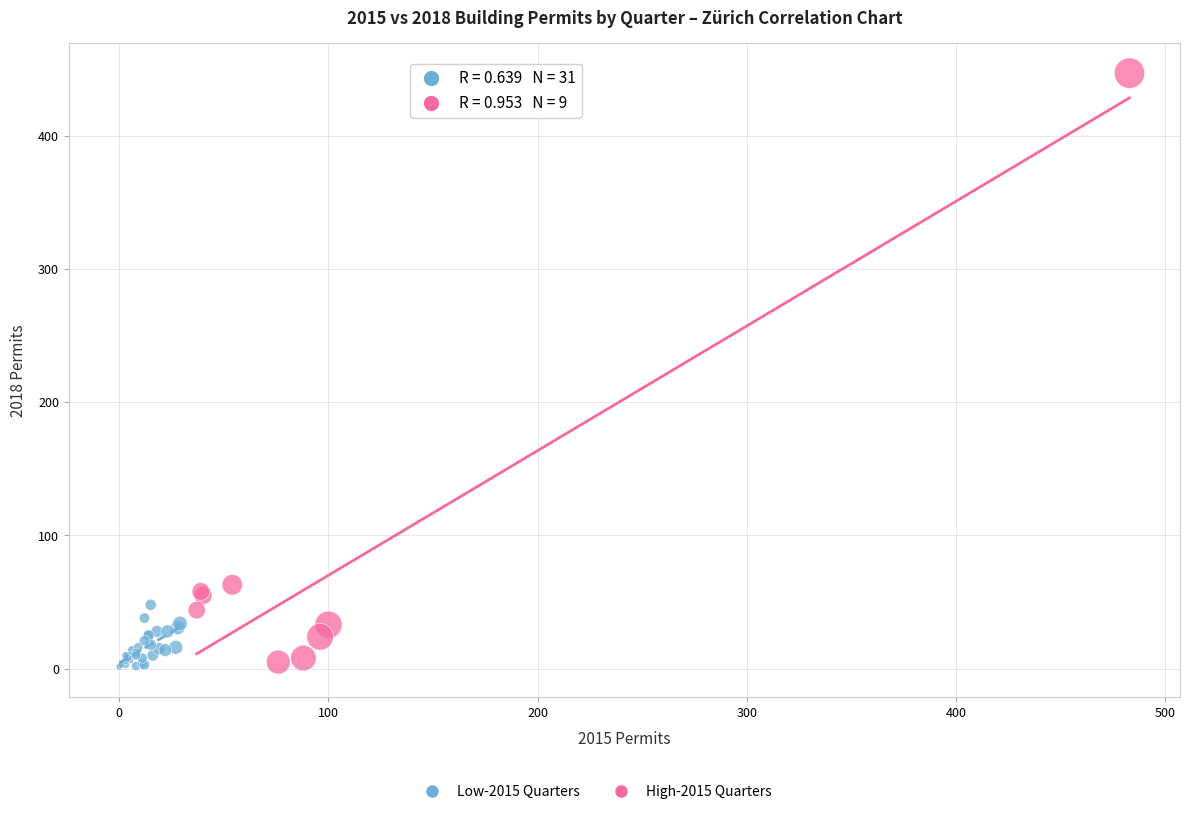

Which series contains the highest Y value?

High-2015 Quarters